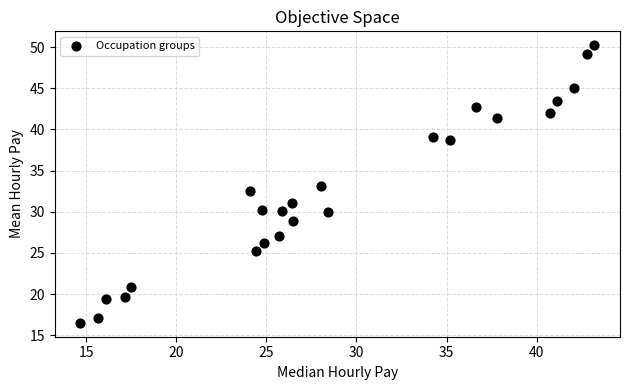

What is the range of X values (max minus min)?

28.5